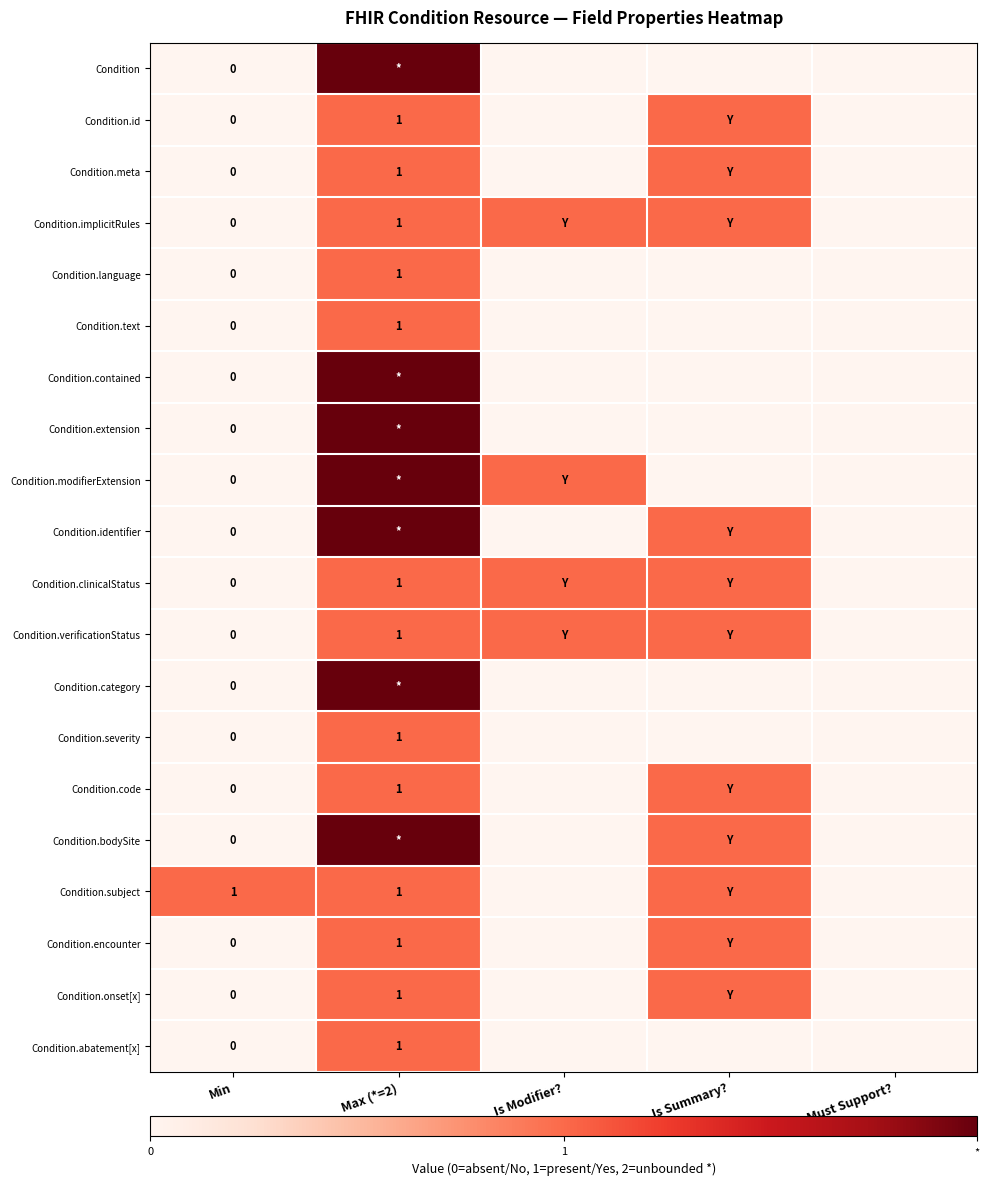

The Condition.id series shows 1 at Max (*=2). True or false?

True